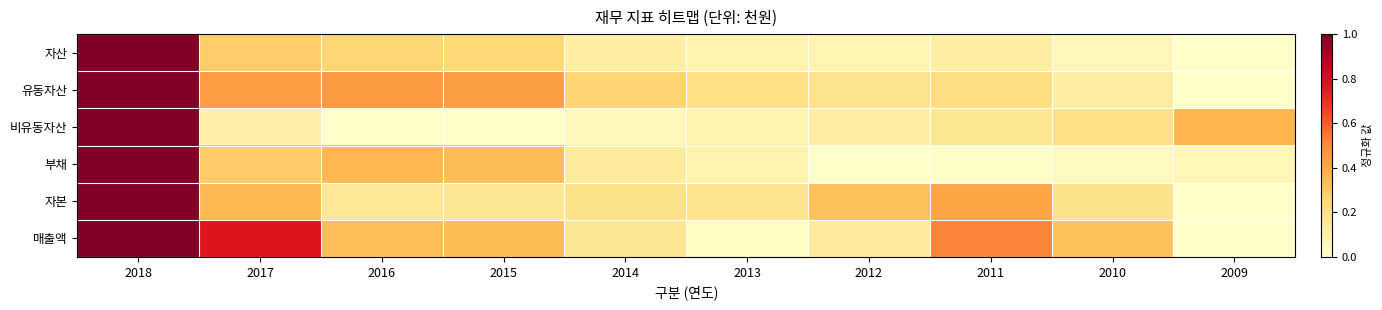

Reading left to right, transcribe all the data shown in this chart.

자산: 2018=1.0	2017=0.3	2016=0.3	2015=0.2	2014=0.1	2013=0.1	2012=0.1	2011=0.1	2010=0.1	2009=0.0
유동자산: 2018=1.0	2017=0.5	2016=0.5	2015=0.4	2014=0.3	2013=0.2	2012=0.2	2011=0.2	2010=0.1	2009=0.0
비유동자산: 2018=1.0	2017=0.1	2016=0.0	2015=0.0	2014=0.0	2013=0.1	2012=0.1	2011=0.2	2010=0.2	2009=0.4
부채: 2018=1.0	2017=0.3	2016=0.4	2015=0.3	2014=0.1	2013=0.1	2012=0.0	2011=0.0	2010=0.0	2009=0.1
자본: 2018=1.0	2017=0.4	2016=0.2	2015=0.2	2014=0.2	2013=0.2	2012=0.3	2011=0.4	2010=0.2	2009=0.0
매출액: 2018=1.0	2017=0.8	2016=0.3	2015=0.3	2014=0.2	2013=0.0	2012=0.1	2011=0.5	2010=0.3	2009=0.0